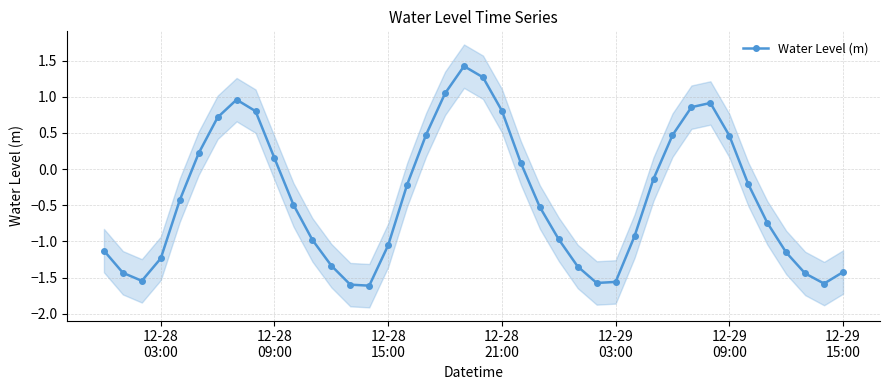

In Water Level (m), how many points are higher than both neighbors (excluding endpoints)?

3